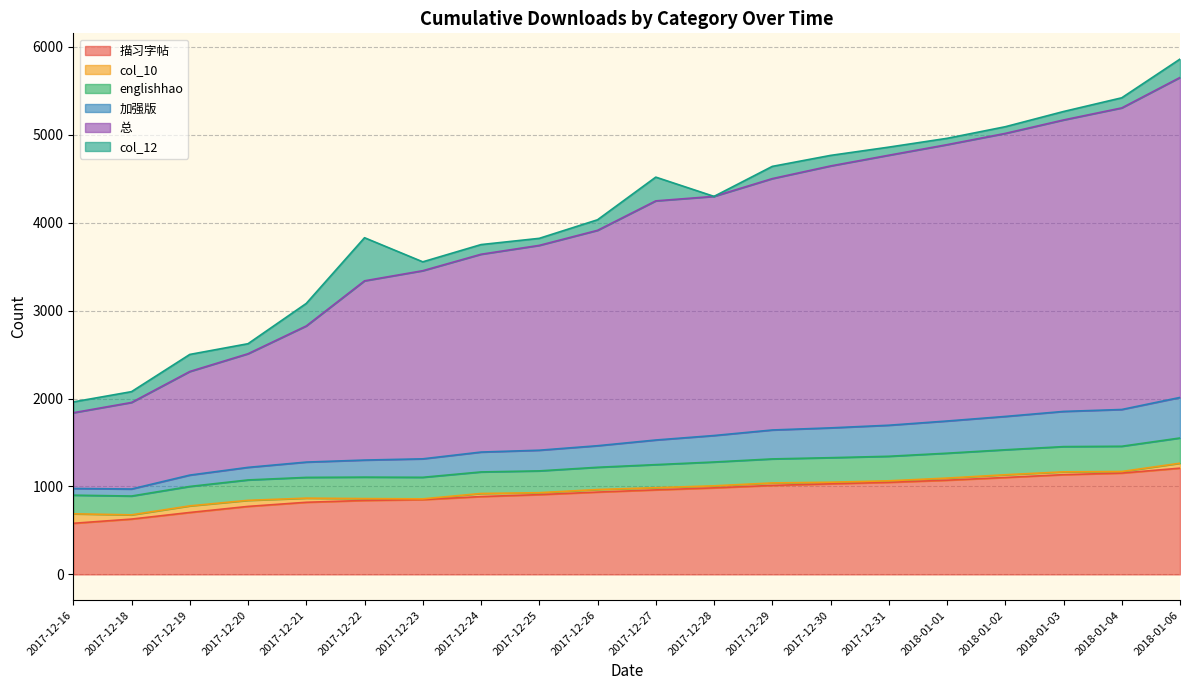

At which label is 加强版 closest to 1491?

2017-12-26